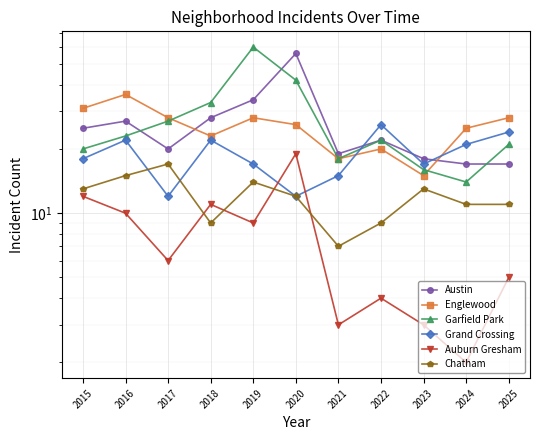

What is the value of the Englewood point at the 8th from the left?

20